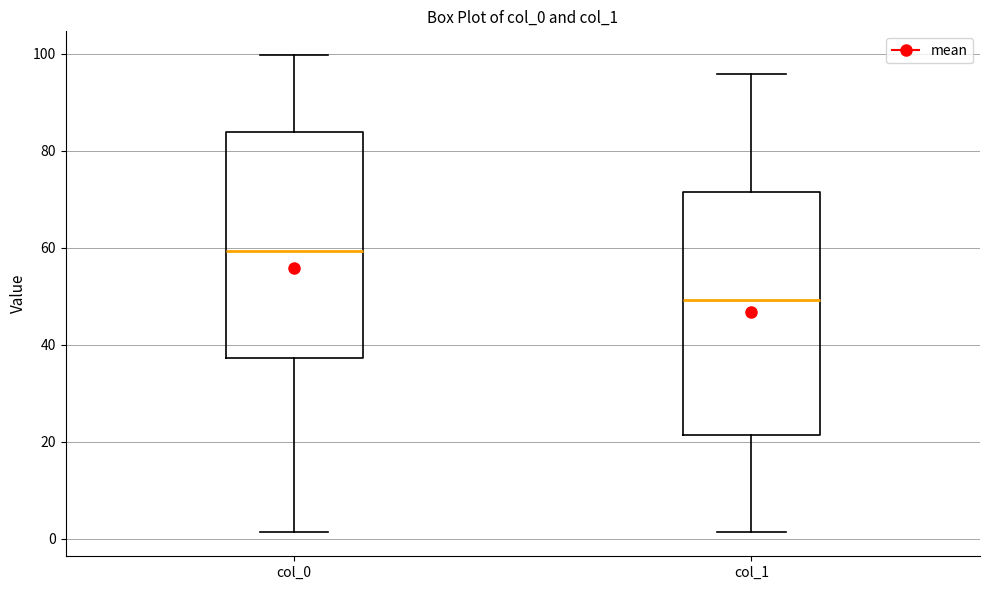

Which box is the tallest, from its lower edge to its upper edge?

col_1